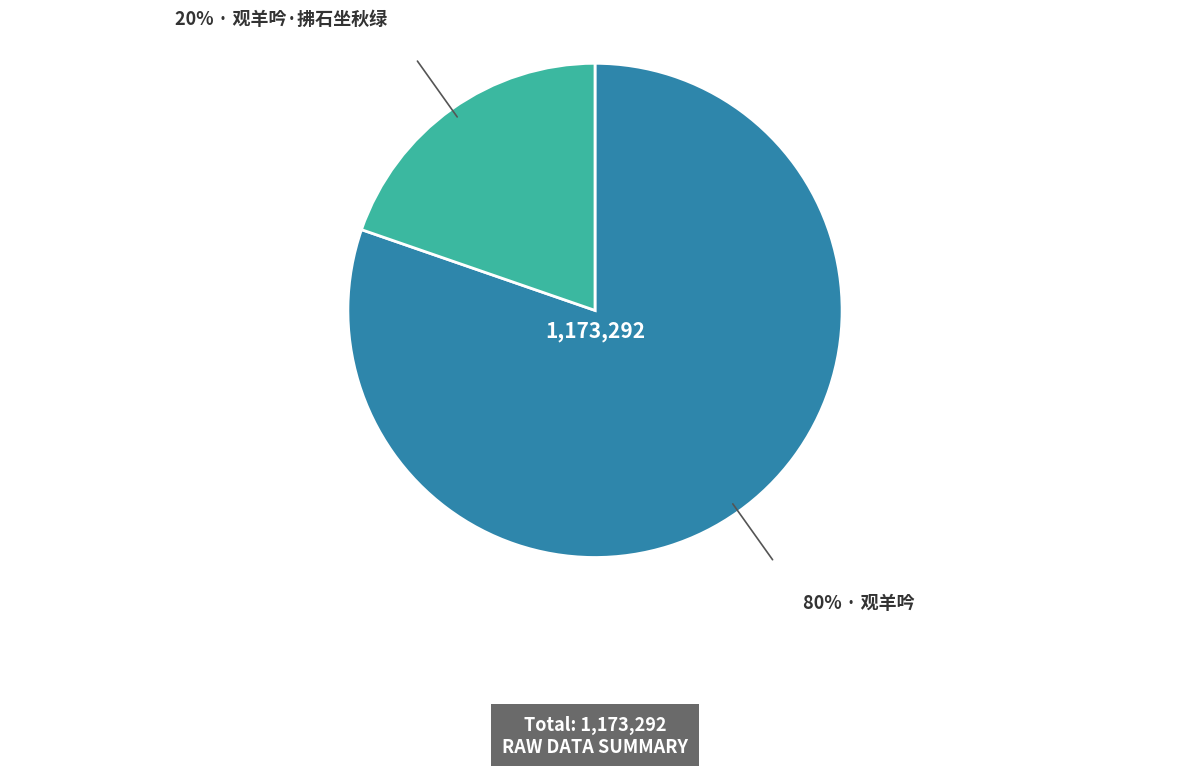

Is there any slice that represents more than half of the pie?

Yes